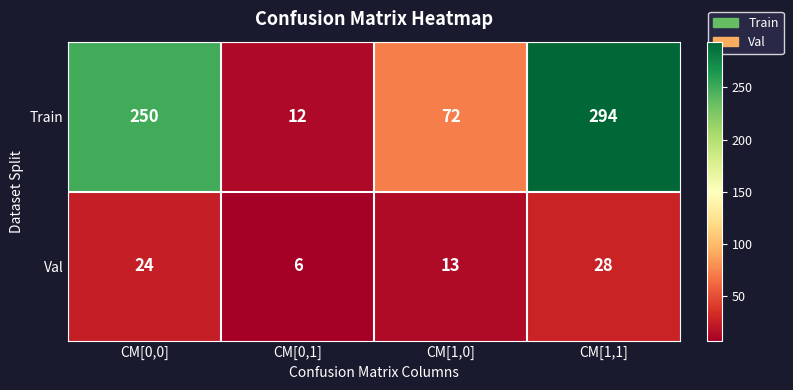

Between CM[0,0] and CM[0,1], which series saw the biggest shift?

Train